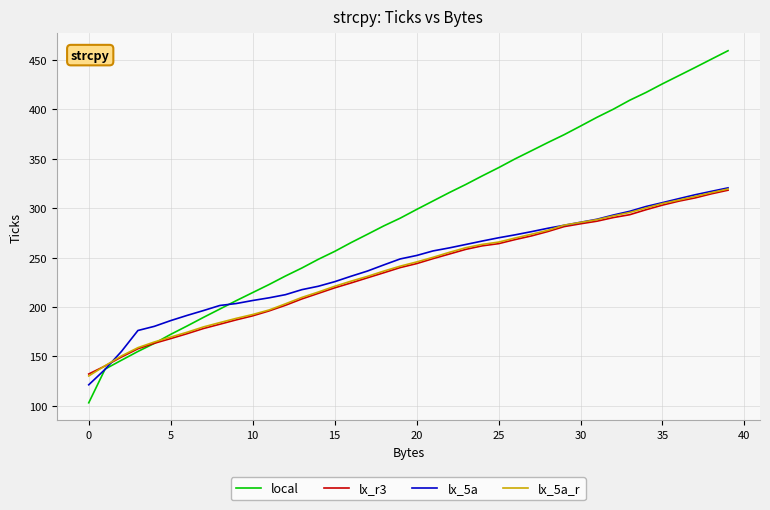

What is the highest value of the lx_5a_r series?

319.4